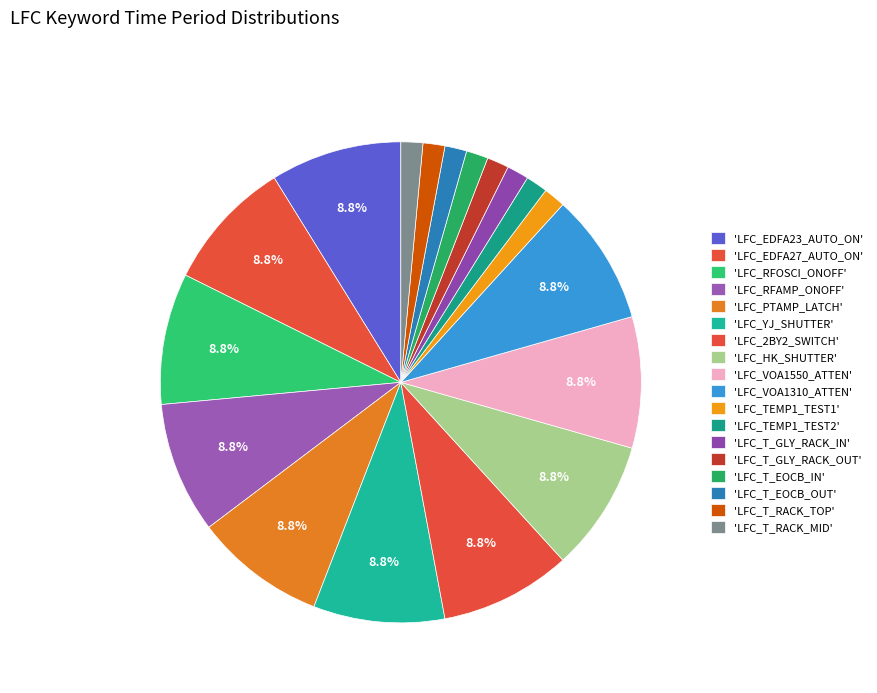

To the nearest percent, what is the average slice percentage?

6%